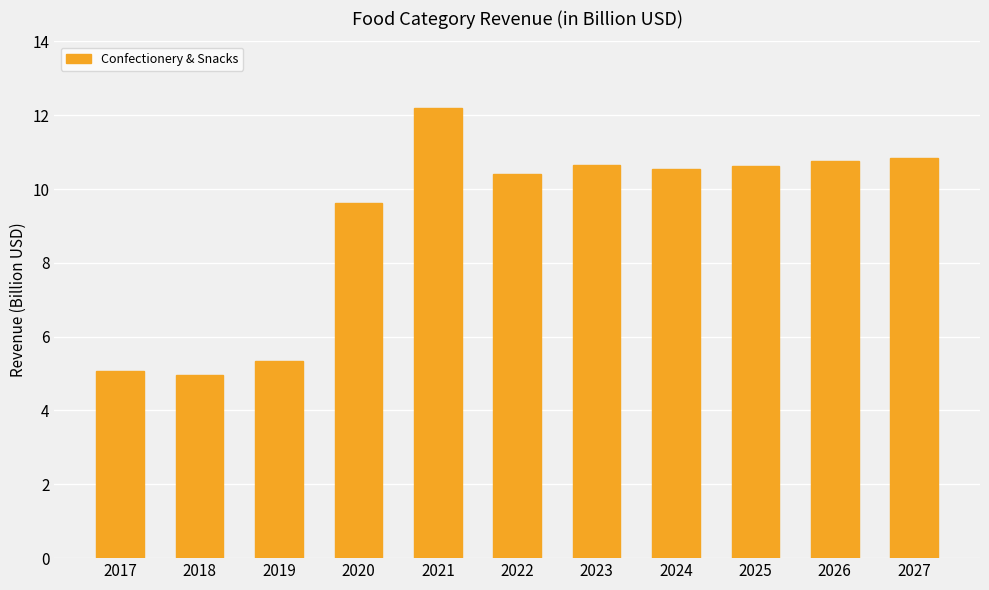

What is the value of the 5th bar from the left?

12.2